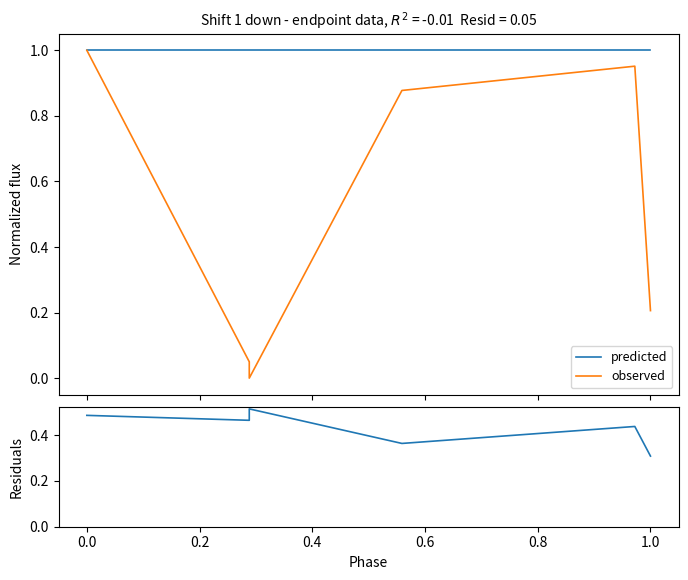

Rank the series at 0.0 from highest to lowest value.

predicted, observed, residuals